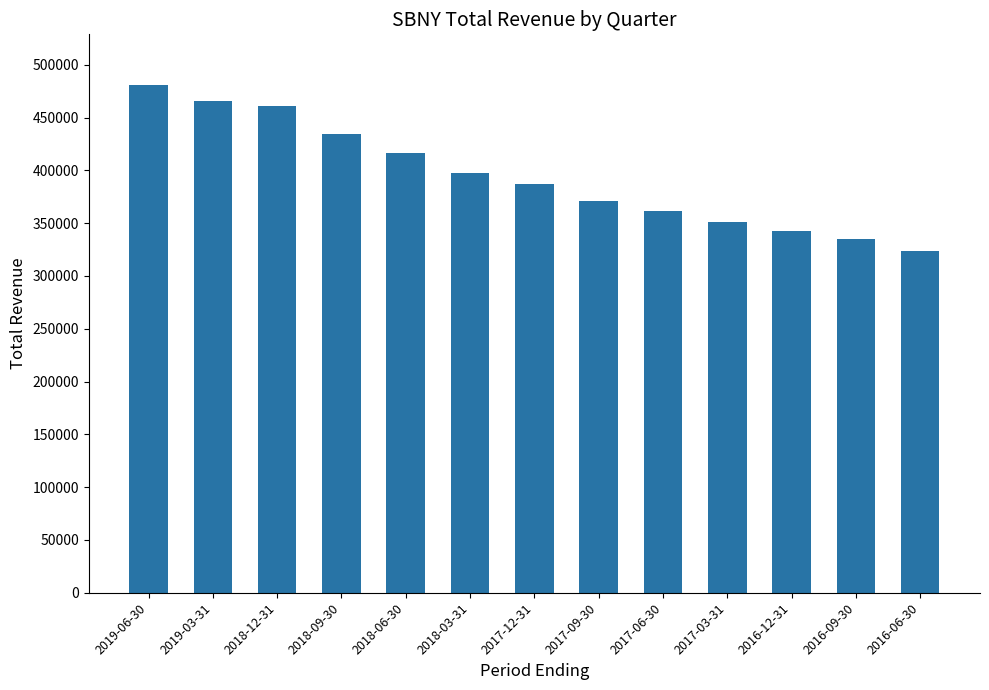

What is the change in value from 2018-06-30 to 2017-03-31?

-66200